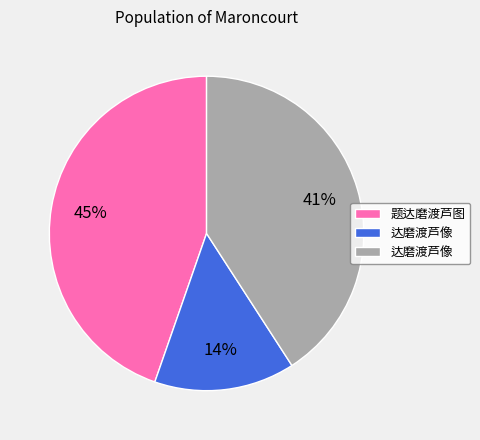

Does any single category account for the majority?

No